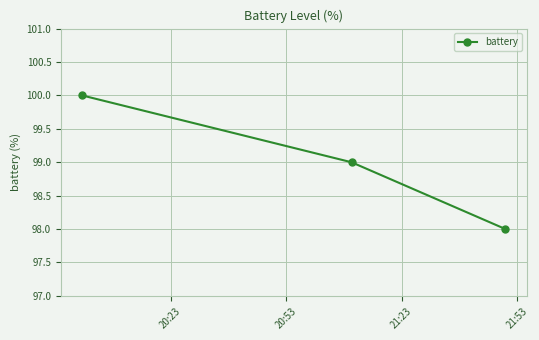

What is the sum of all values?

297